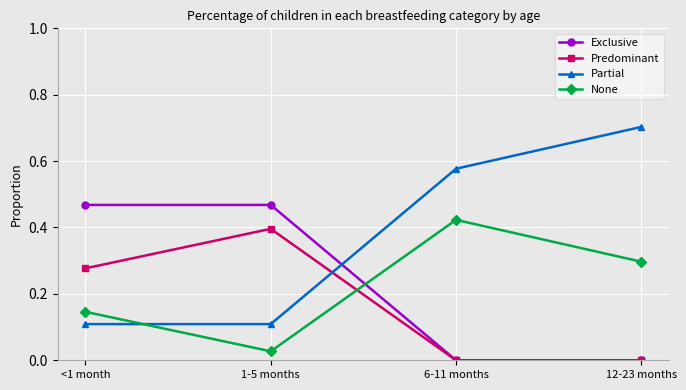

At which category does the chart reach its peak across all series?

12-23 months